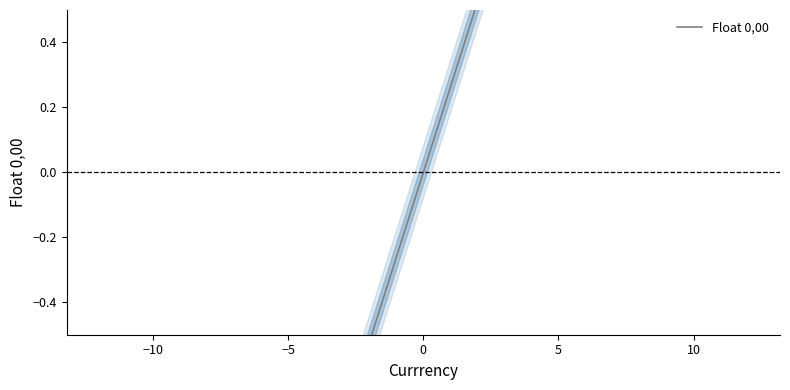

How many series are shown in this chart?

1